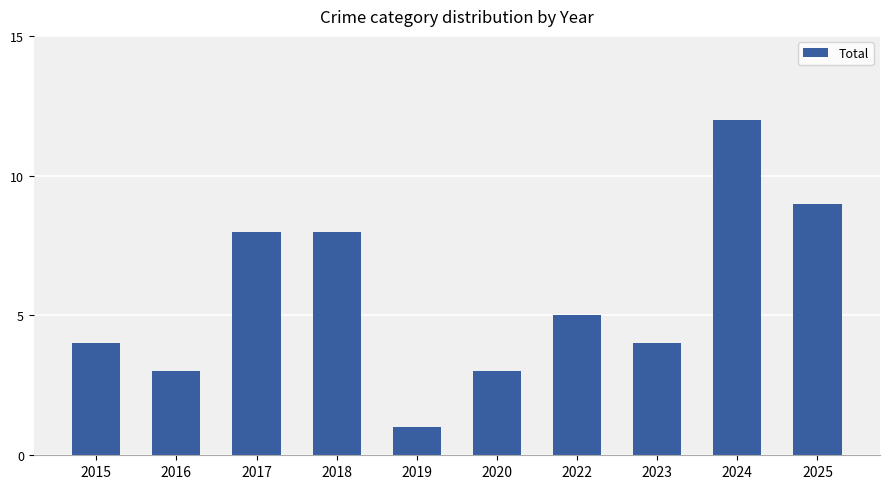

Reading left to right, list all the values displayed in this chart.

4	3	8	8	1	3	5	4	12	9